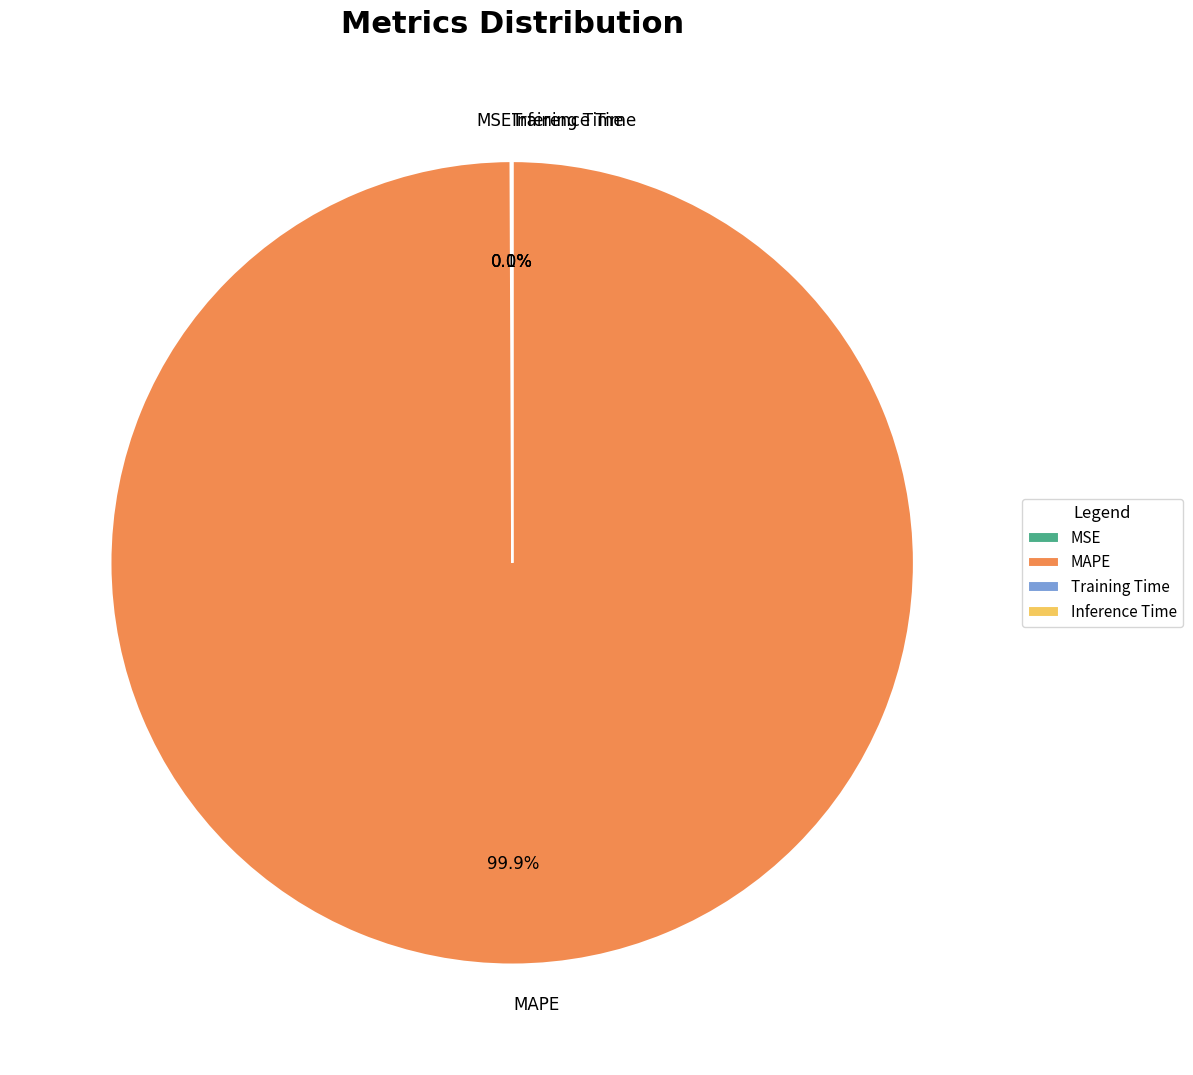

What is the largest slice in the pie chart?

MAPE